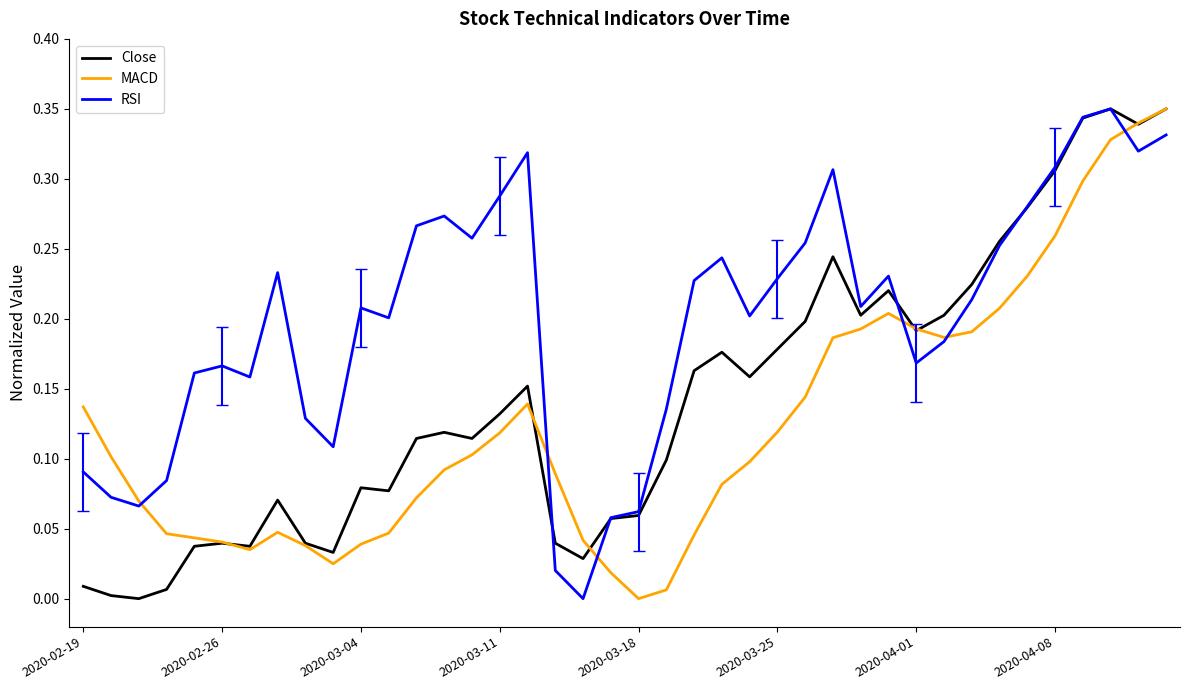

List the series in order of their overall mean, lowest first.

MACD, Close, RSI